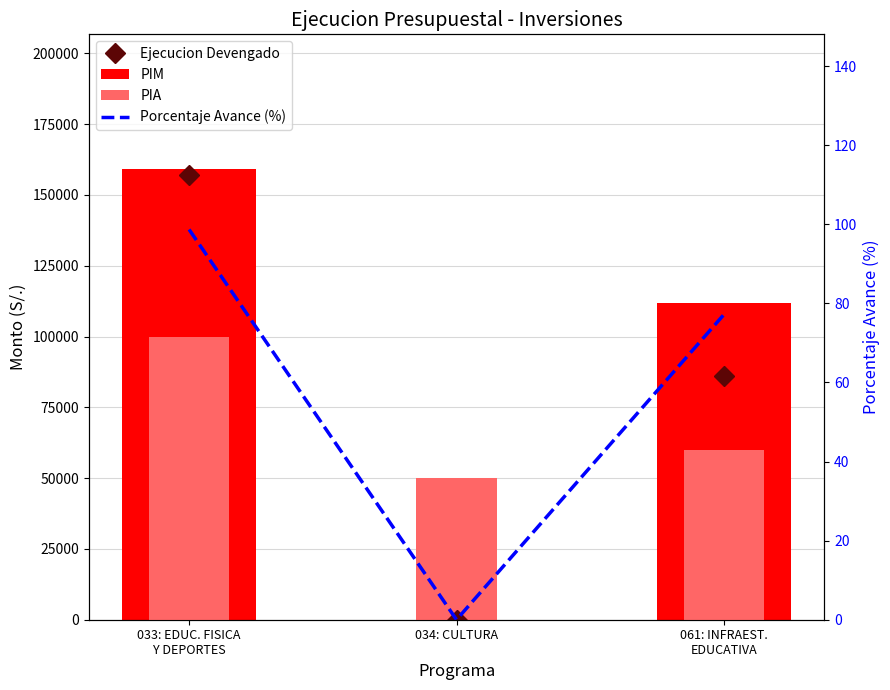

Which series has the widest spread of values?

PIM